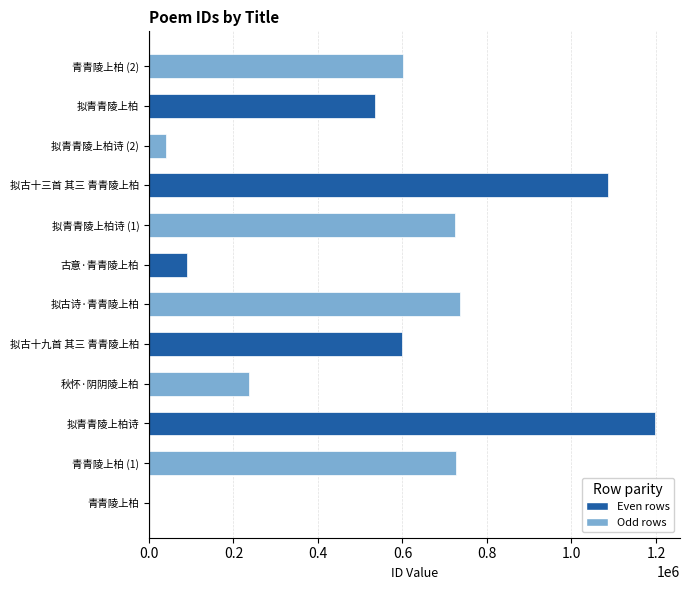

Which category has the highest value across all series?

拟青青陵上柏诗